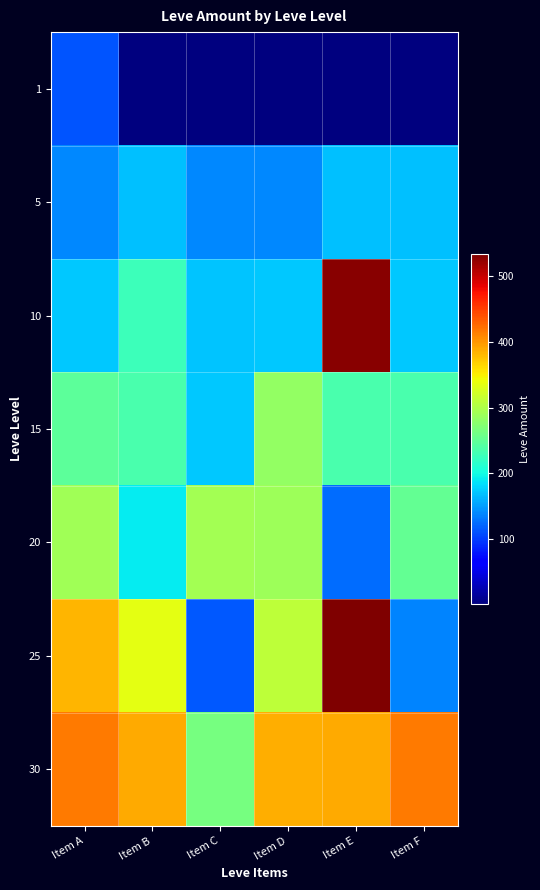

Which series has the widest spread of values?

25